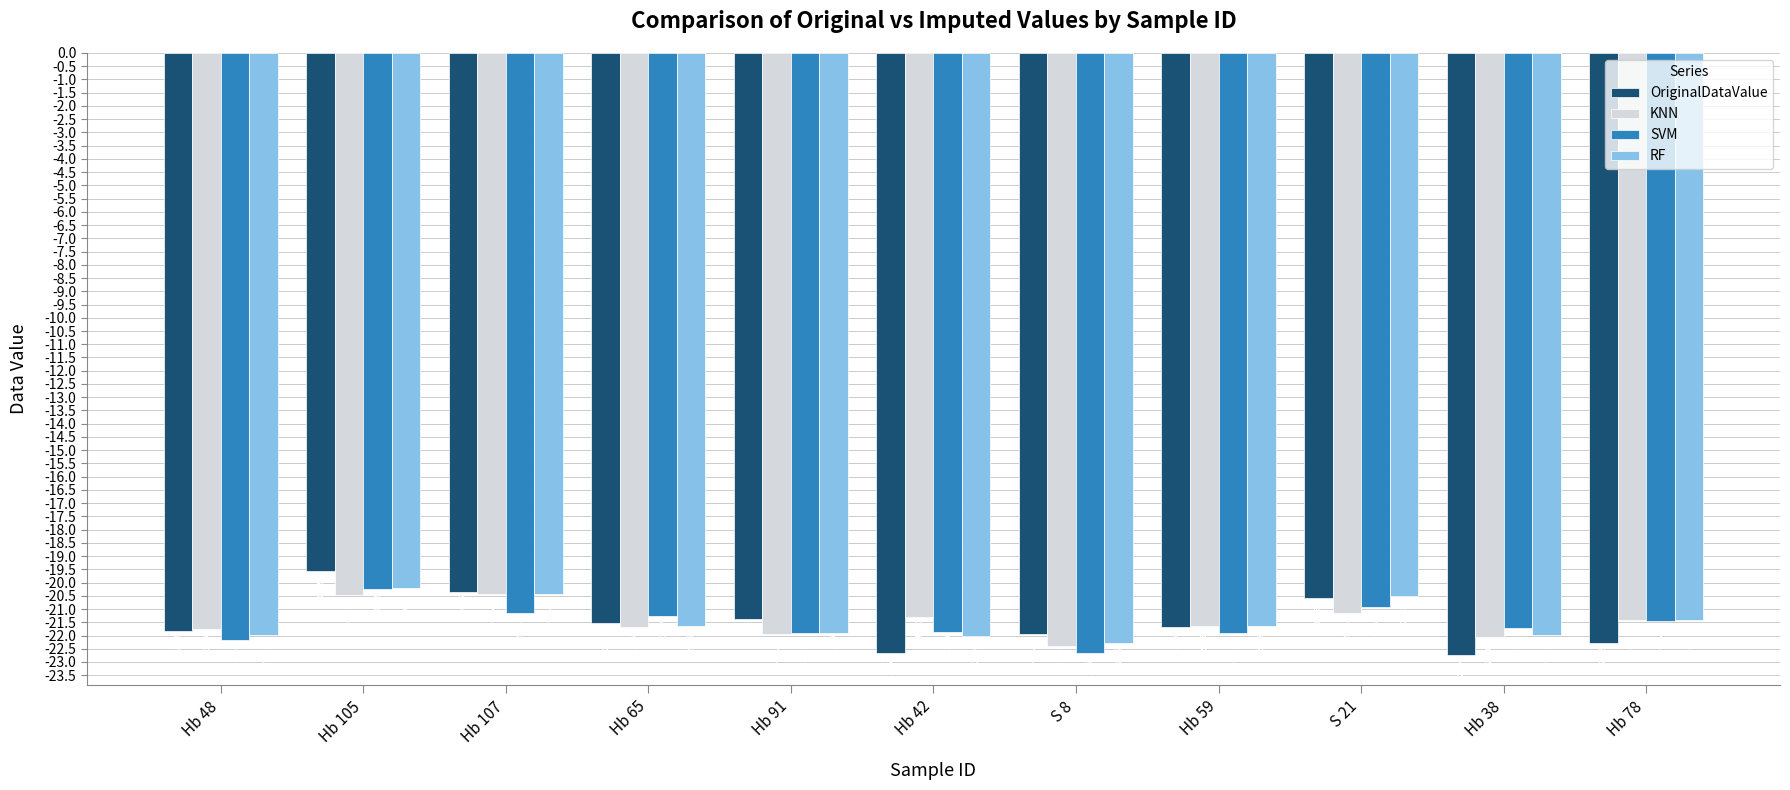

At which category does the chart reach its minimum across all series?

Hb 38